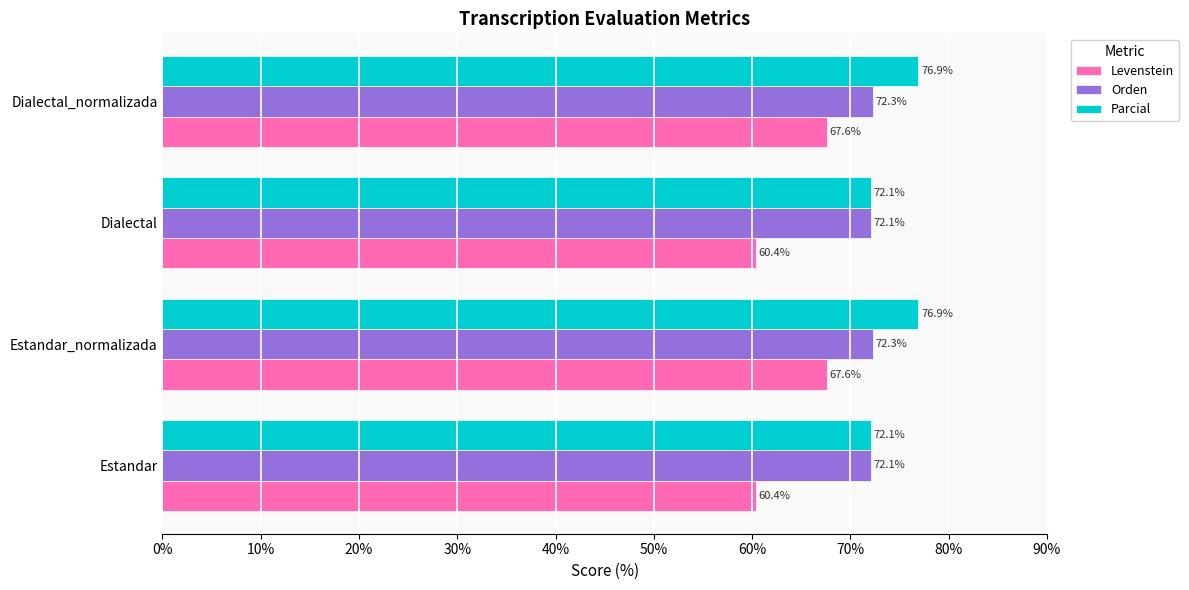

What are all the series names shown in the legend?

Levenstein, Orden, Parcial